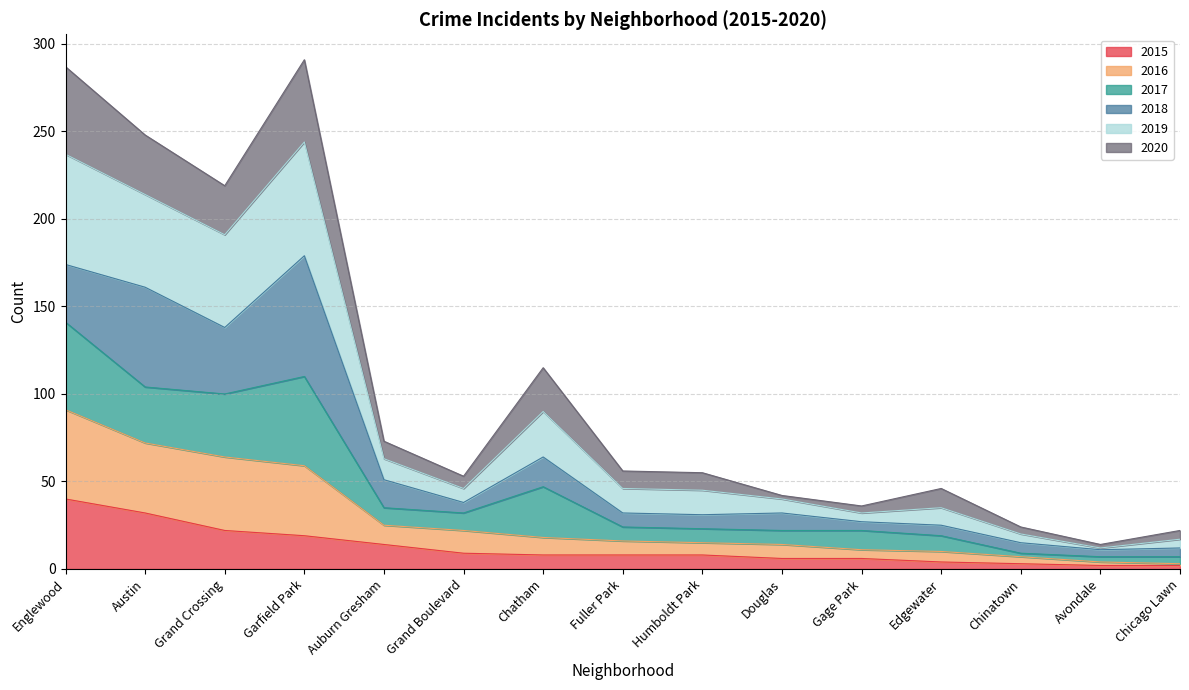

What is the difference between the second highest and second lowest values in the 2015 series?

30